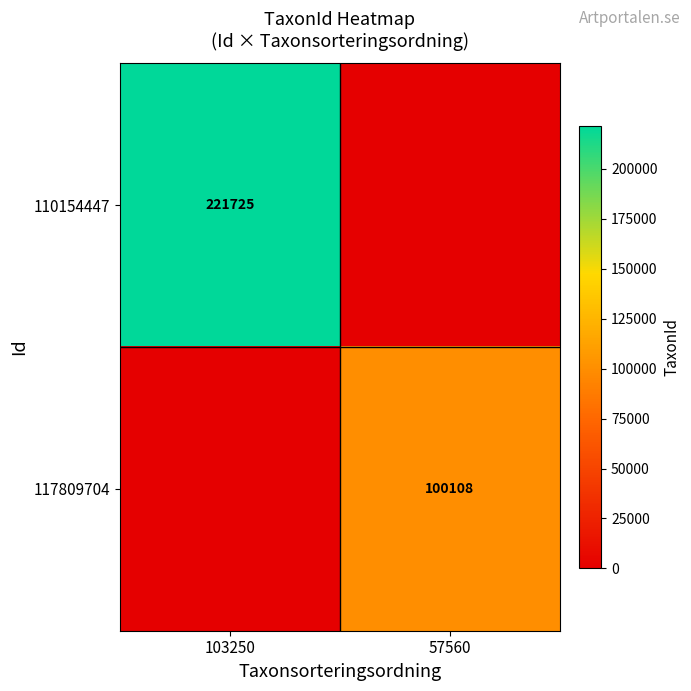

Which category has the lowest value across all series?

57560